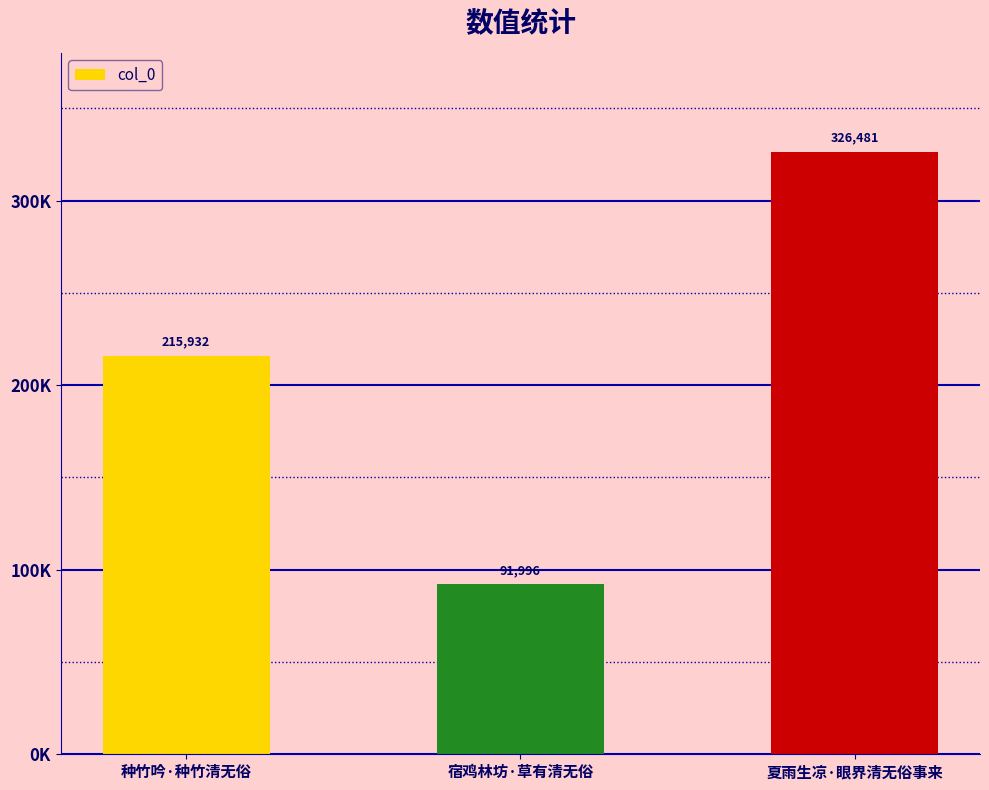

What is the value of the 3rd bar from the left?

326481